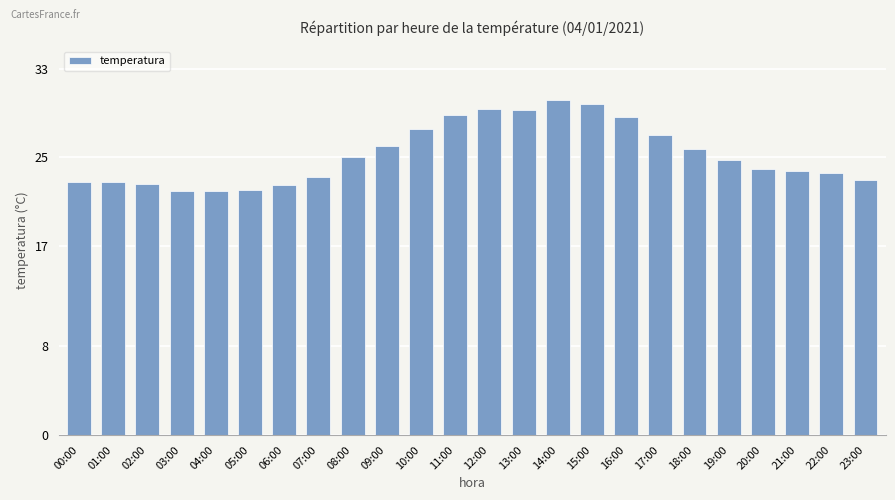

What is the smallest value displayed?

22.0